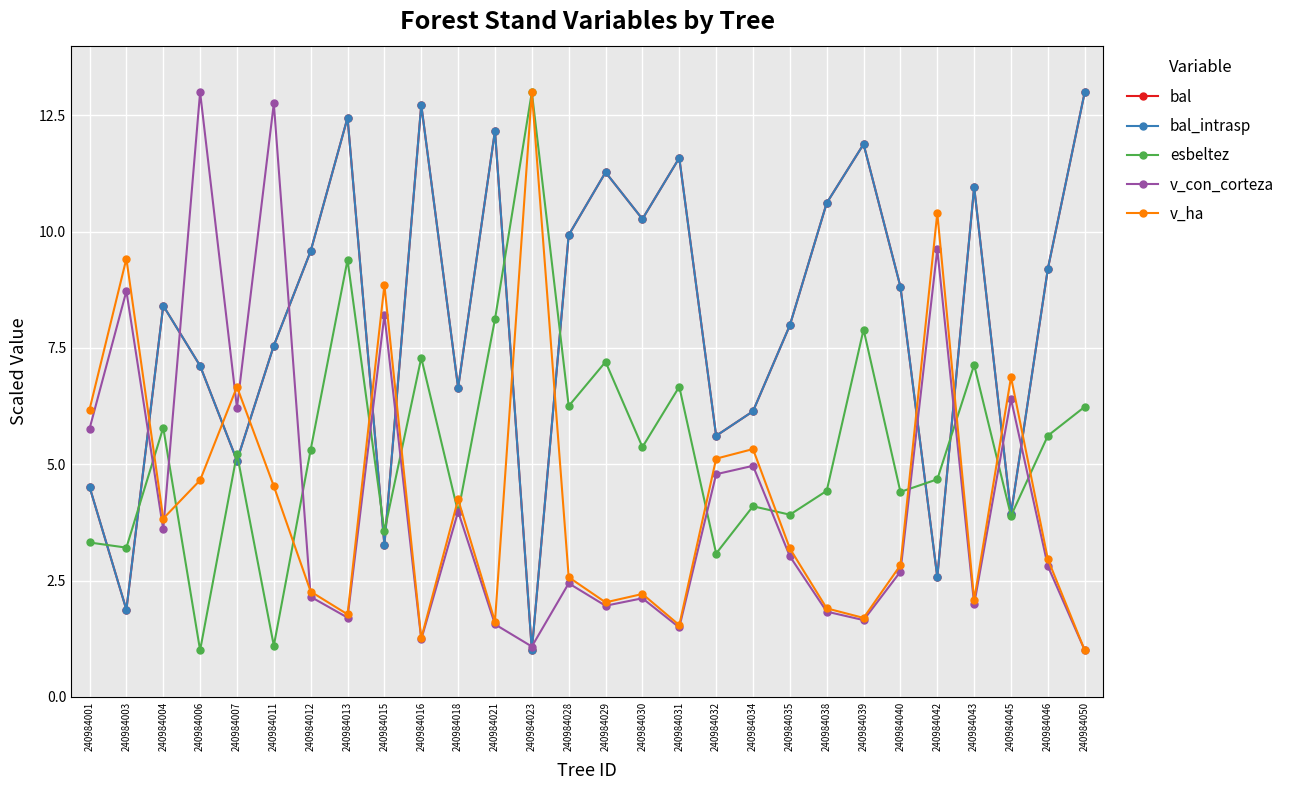

What is the value of the v_con_corteza point at the 1st from the left?

5.8